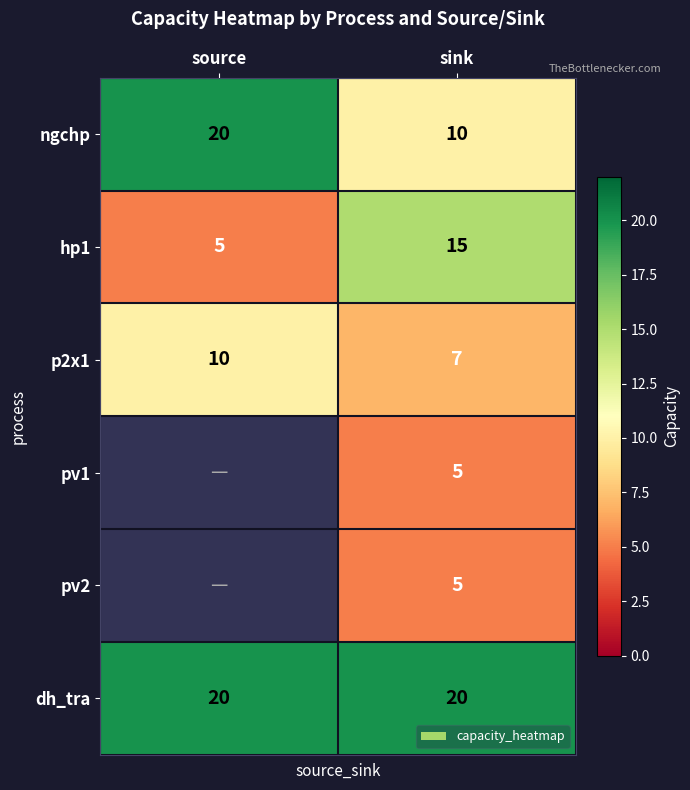

Is it true that pv1 equals 8 at sink?

False